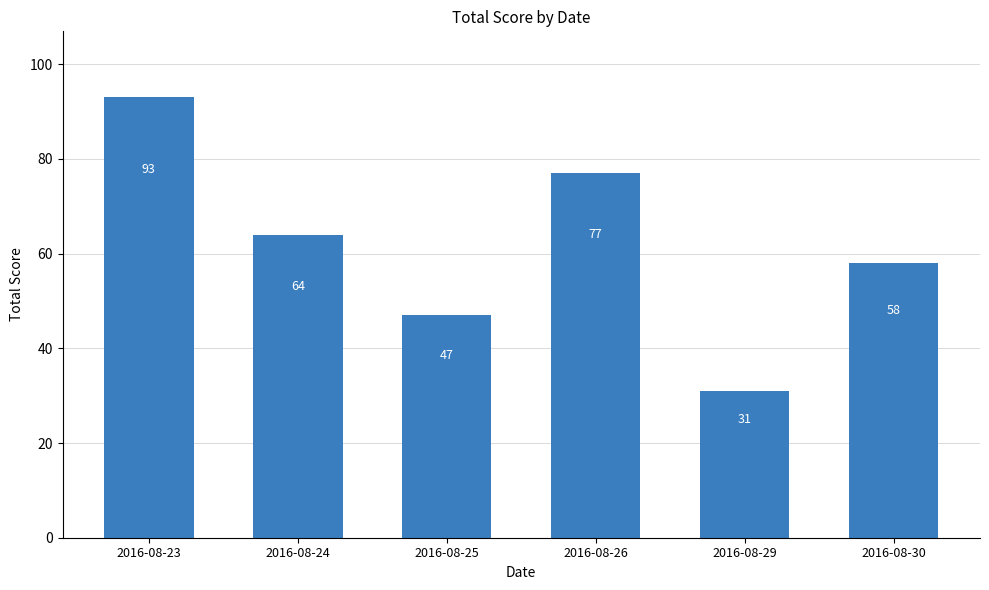

Approximately how many times larger is the value at 2016-08-30 compared to 2016-08-29?

1.9